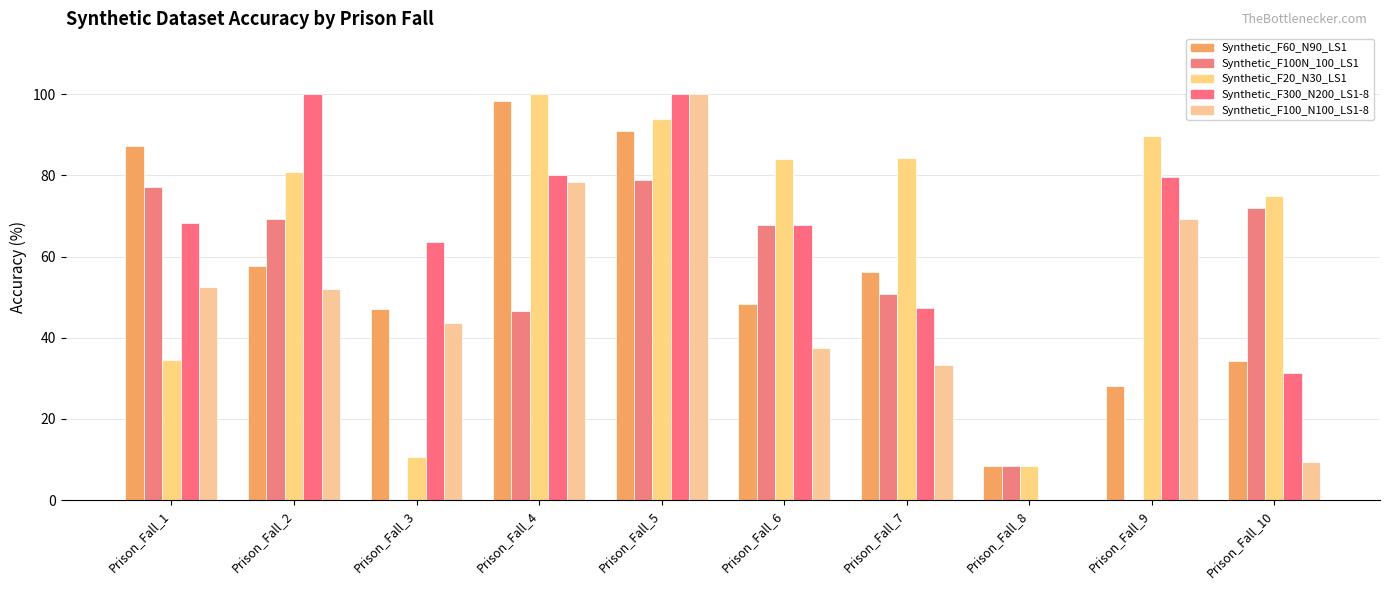

Are the bars grouped side by side (vs. stacked)?

Yes